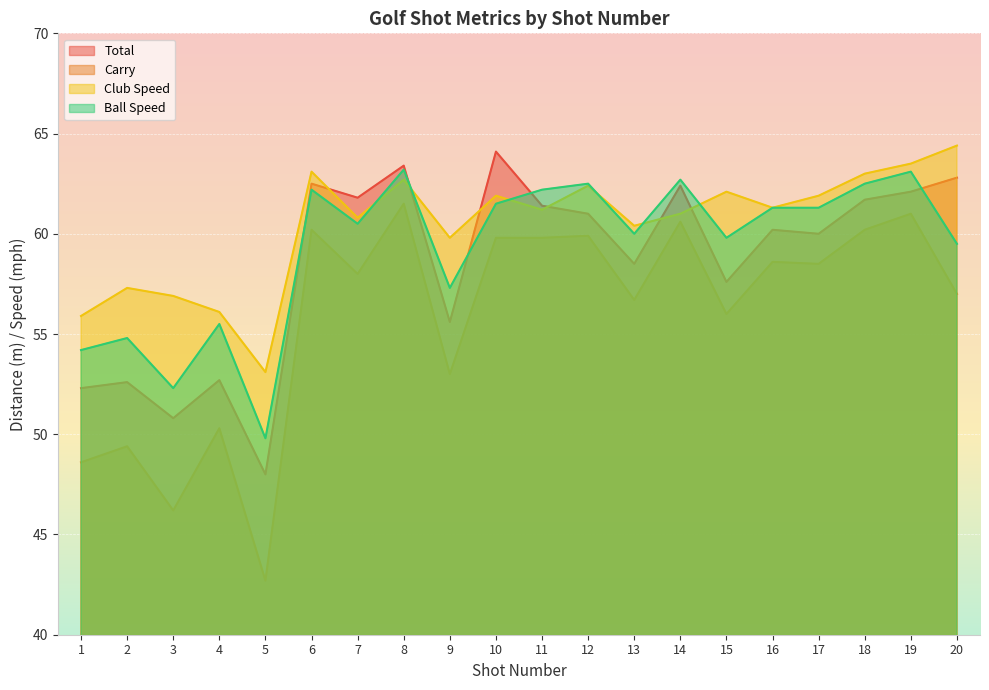

Which has a higher value, 20 or 8?

8